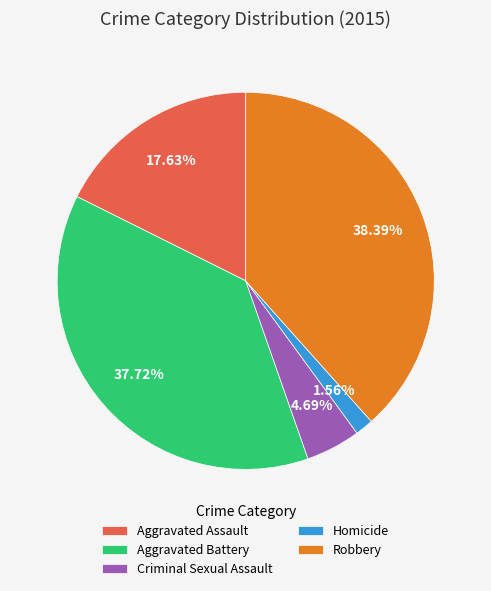

What is the smallest slice in the pie chart?

Homicide